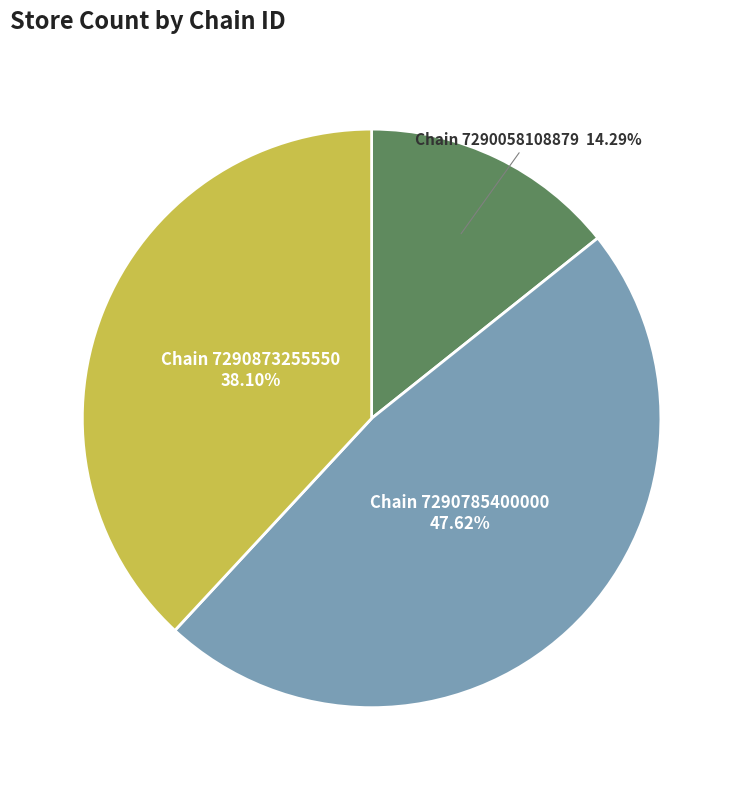

Is there a majority slice in this chart?

No